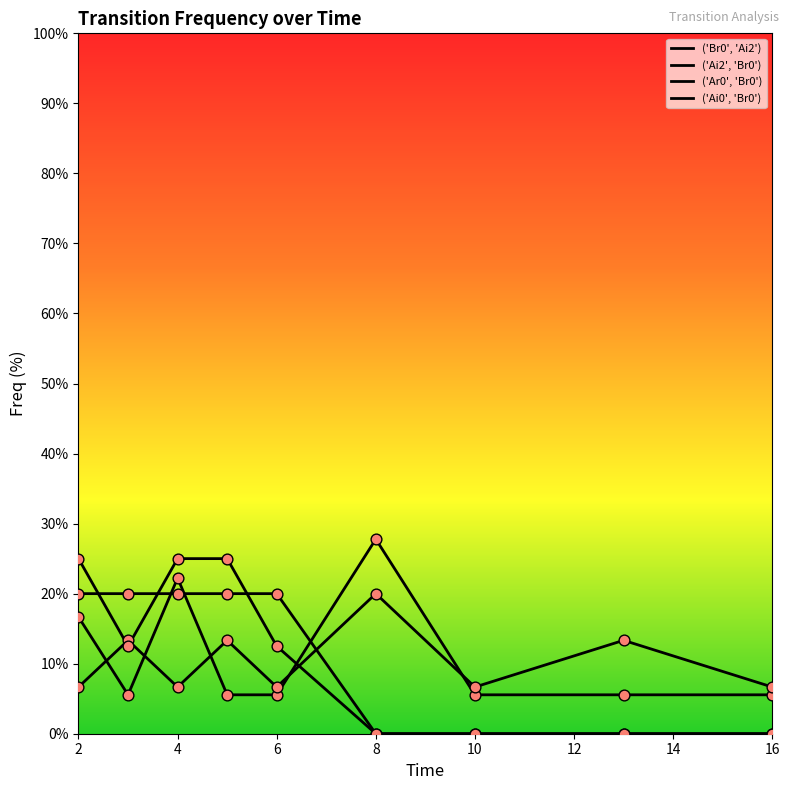

Is this an area chart (filled region under the line)?

No